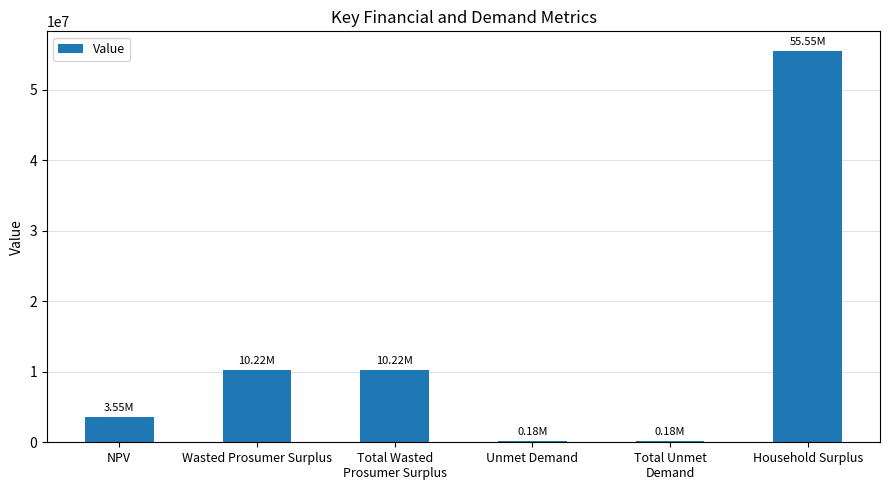

What is the value of the 1st bar from the left?

3545652.4